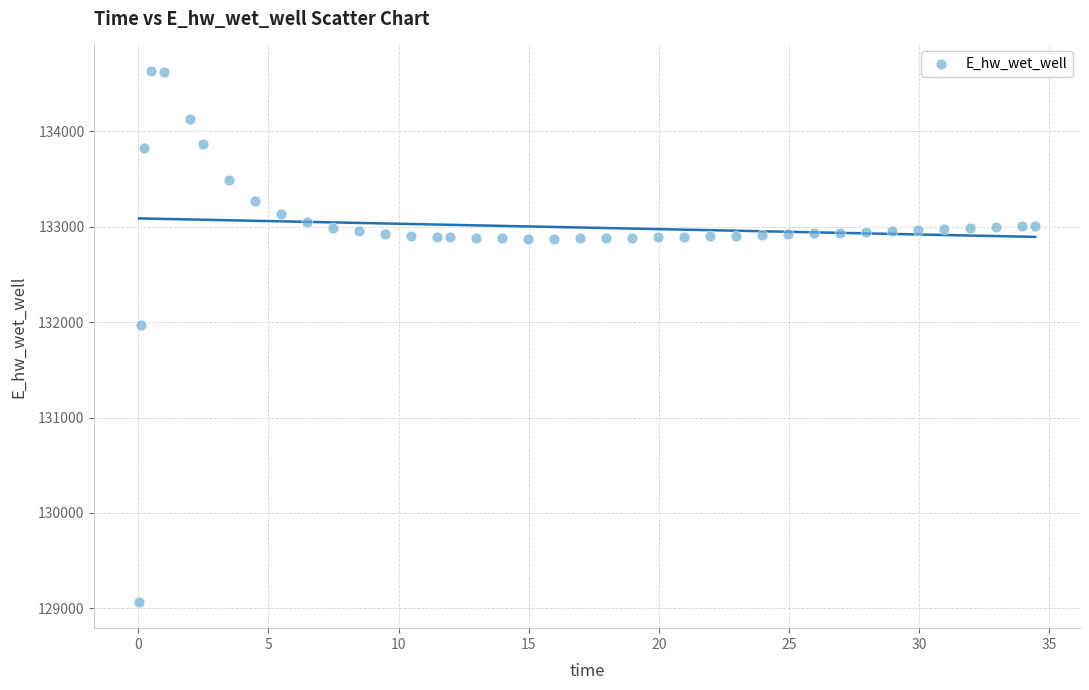

What is the range of Y values (max minus min)?

5559.2